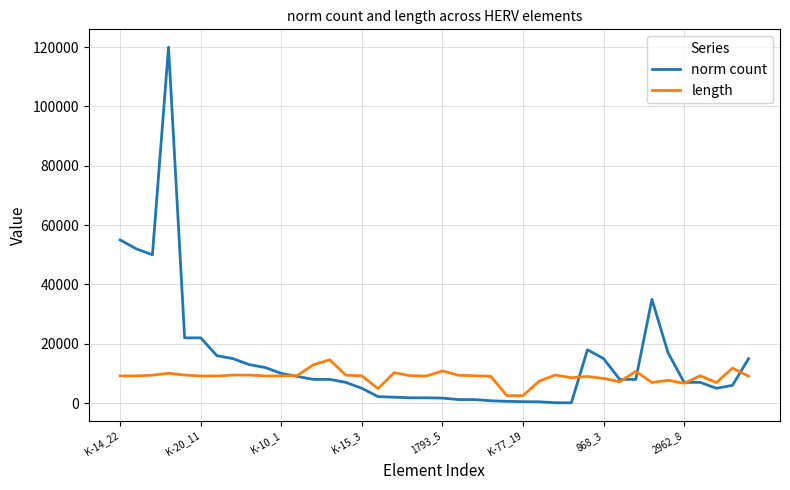

How many lines are shown in the chart?

2